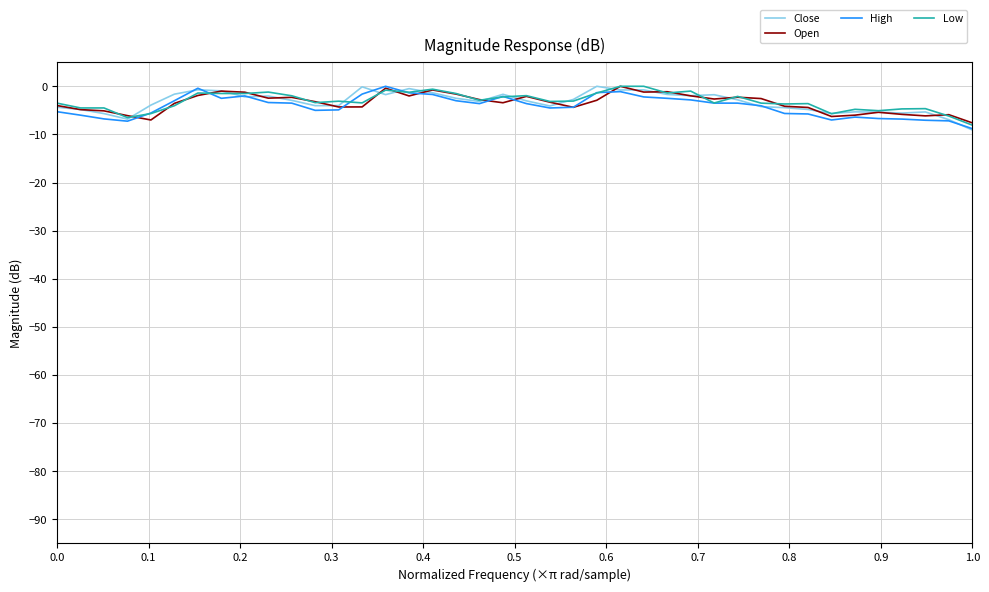

What is the minimum value shown in the chart?

-9.1